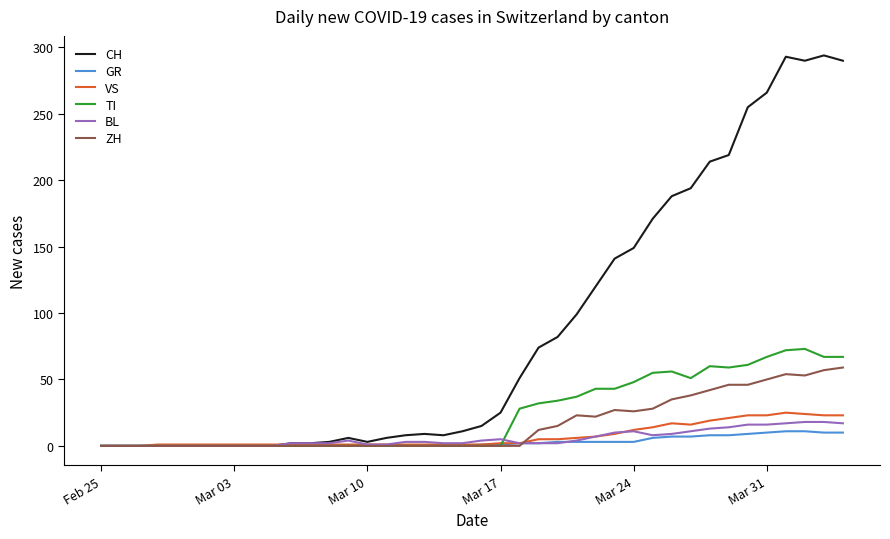

What is the maximum value shown in the chart?

294